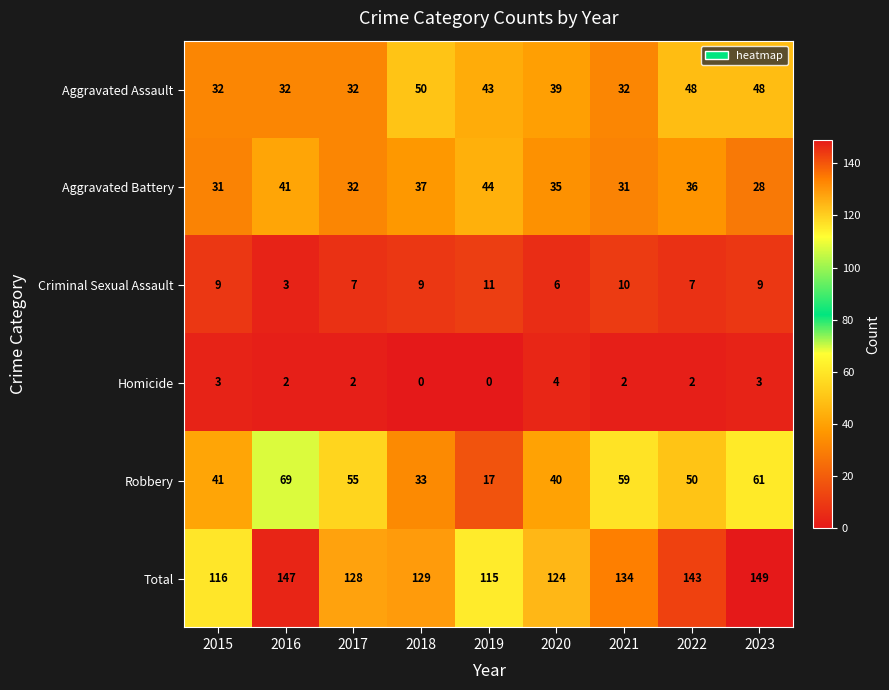

Rank the series by their maximum value, from highest to lowest.

Total, Robbery, Aggravated Assault, Aggravated Battery, Criminal Sexual Assault, Homicide